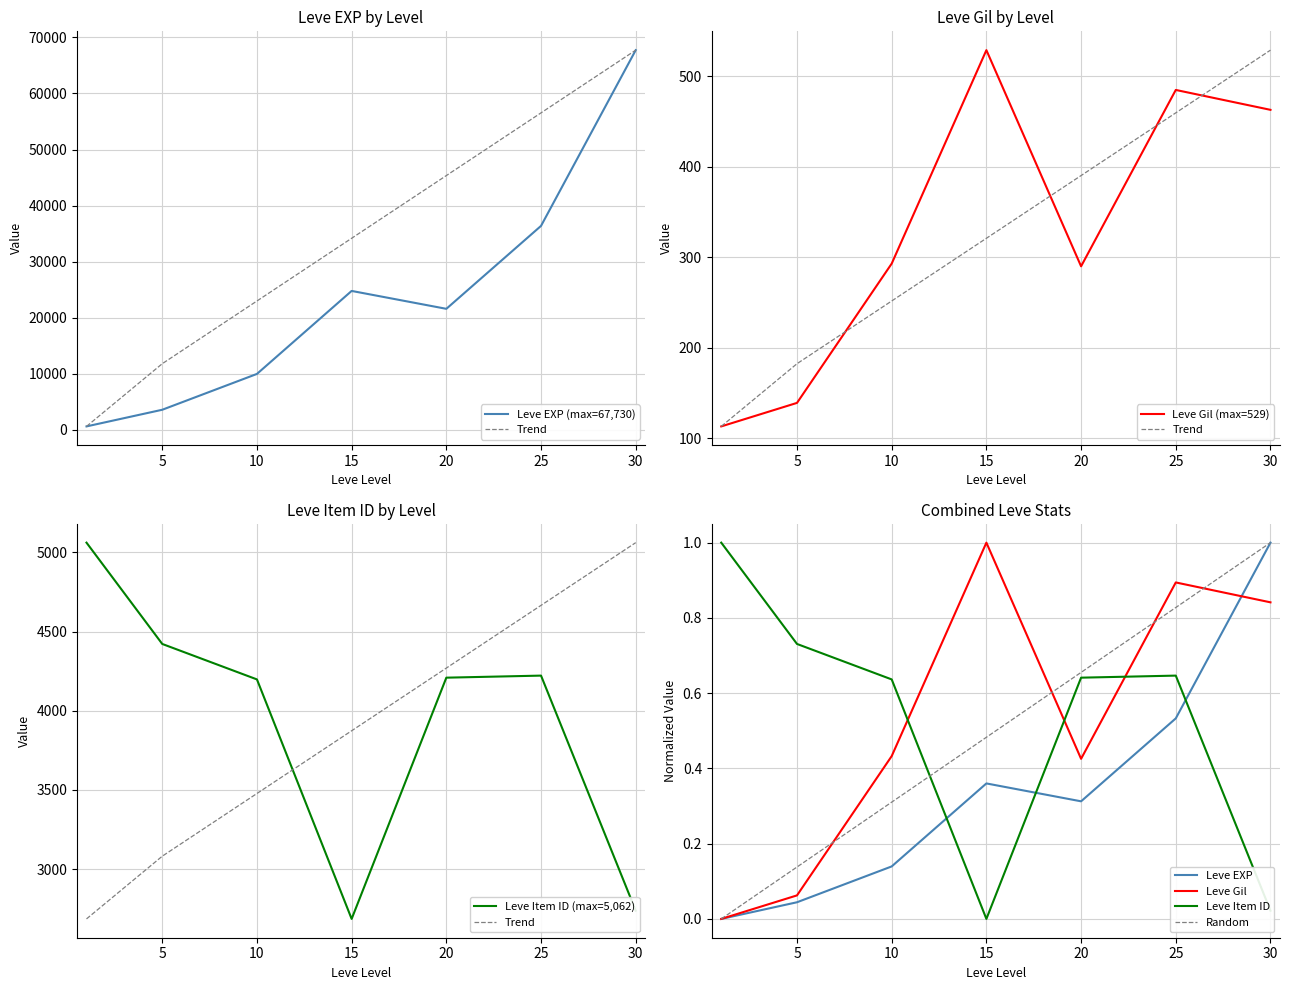

What is the total value across all series at 10?

4491.1